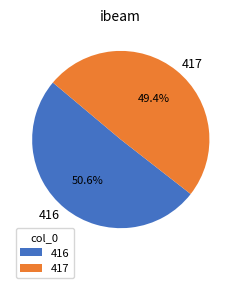

What is the majority slice?

416